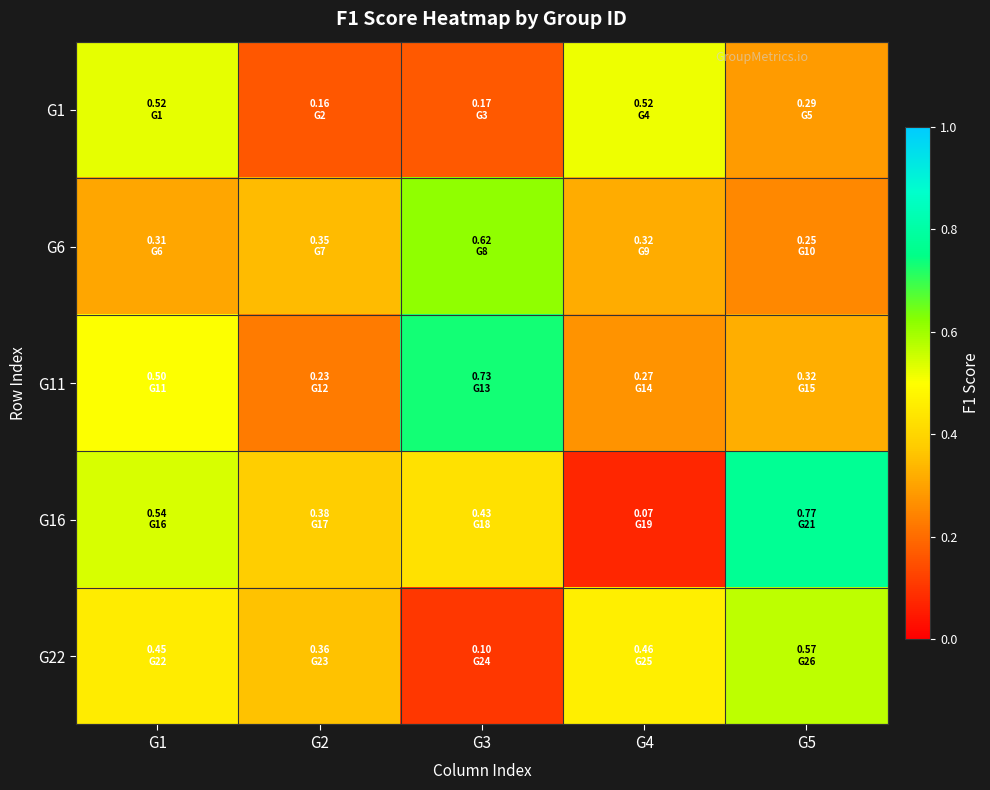

Between G4 and G2, which is larger?

G4